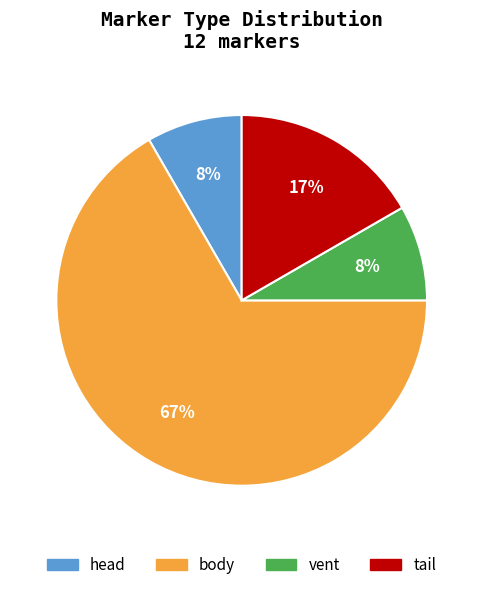

Do vent and tail together represent more than half of the pie?

No